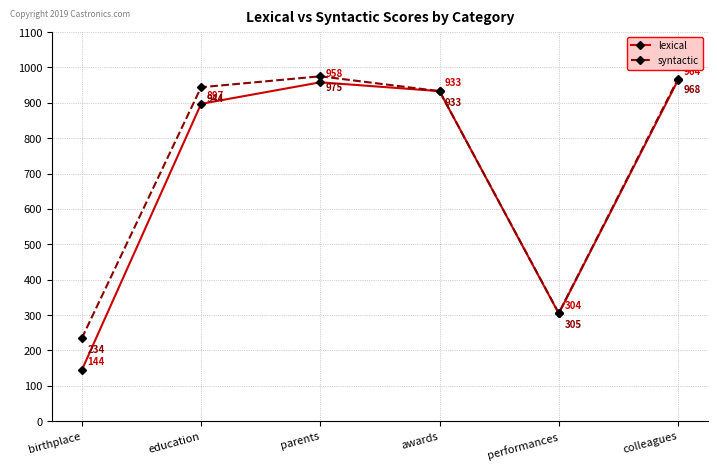

List the series in order of their peak value, lowest first.

lexical, syntactic